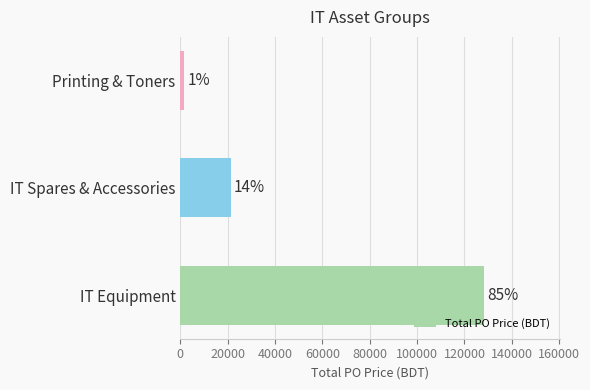

What is the average value?

50383